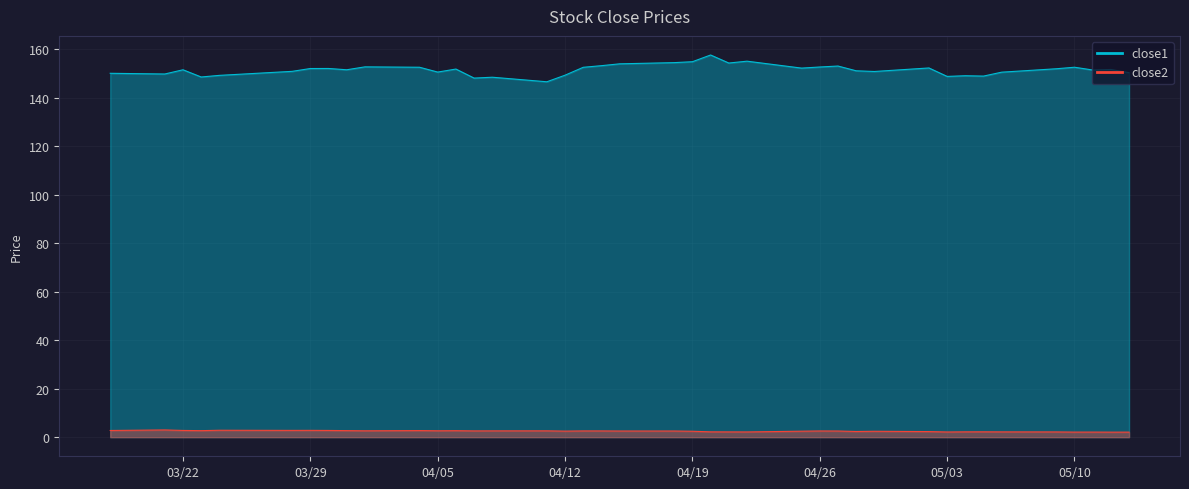

Reading left to right, transcribe all the data shown in this chart.

close1: 150.1	149.8	151.5	148.5	149.2	150.9	152.0	152.0	151.5	152.7	152.5	150.6	151.8	148.1	148.4	146.6	149.3	152.5	153.2	154.0	154.4	154.8	157.6	154.3	155.0	152.2	152.6	153.0	151.1	150.8	152.2	148.8	149.0	148.9	150.5	151.9	152.6	151.4	151.6	150.3
close2: 2.8	3.0	2.8	2.7	2.9	2.8	2.8	2.8	2.7	2.6	2.7	2.6	2.7	2.6	2.6	2.6	2.5	2.6	2.6	2.5	2.5	2.4	2.2	2.2	2.2	2.5	2.6	2.5	2.3	2.4	2.3	2.1	2.2	2.2	2.2	2.2	2.1	2.1	2.1	2.1